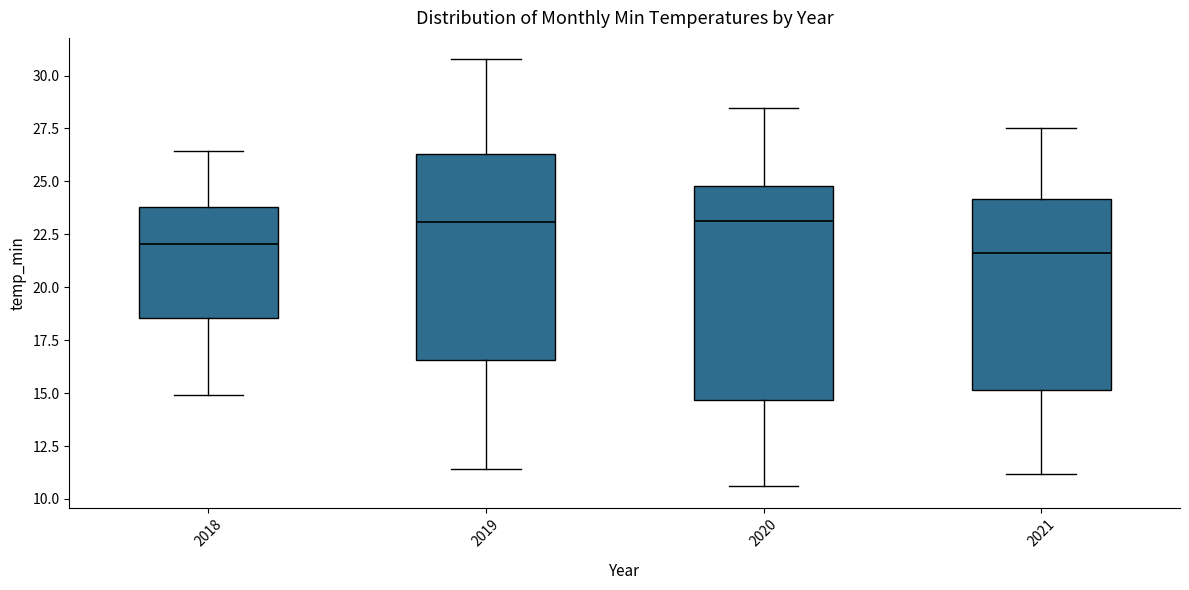

Reading left to right, read every box against the y-axis: the position of its median line, the range the box covers, and the ends of its whiskers. The values are not printed on the chart, so give them approximately, as read against the axis.

2018: median 22.0, box 18.5 to 24.0, whiskers 15.0 to 26.5
2019: median 23.0, box 16.5 to 26.5, whiskers 11.5 to 31.0
2020: median 23.0, box 14.5 to 25.0, whiskers 10.5 to 28.5
2021: median 21.5, box 15.0 to 24.0, whiskers 11.0 to 27.5